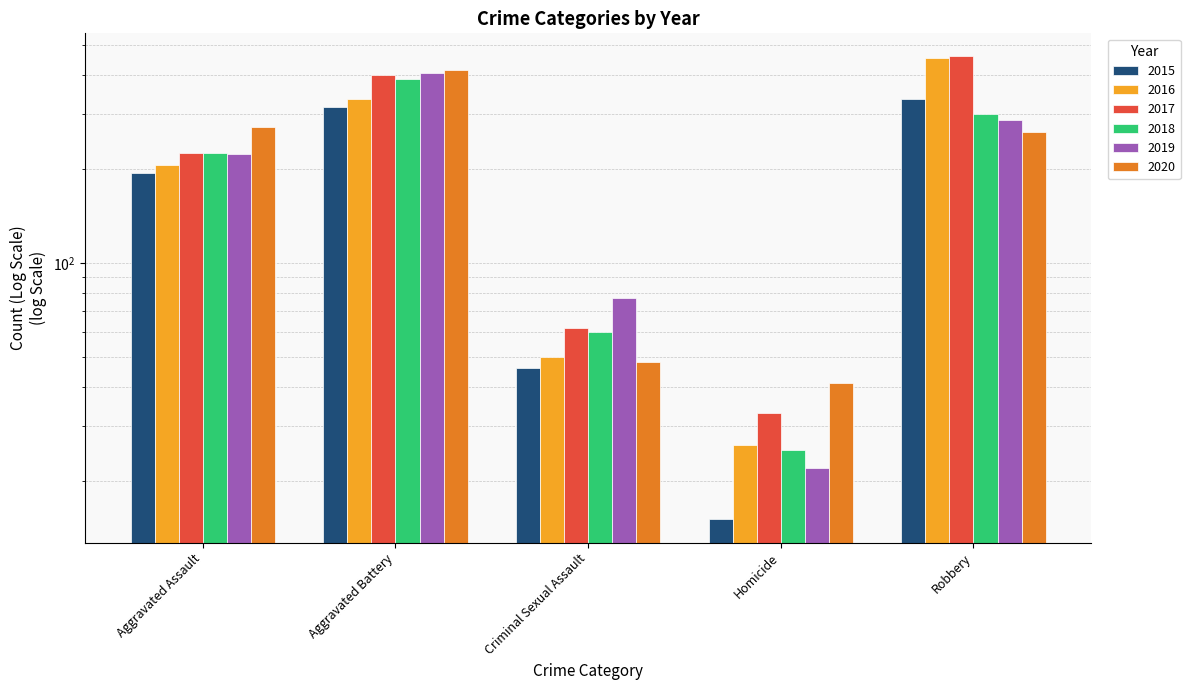

Which series has the largest total across all categories?

2017